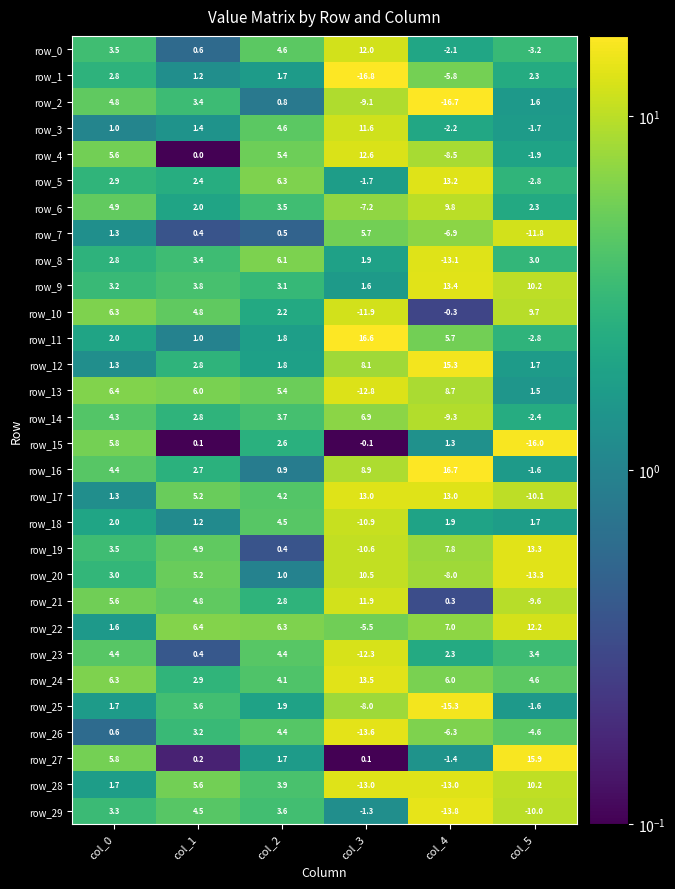

What is the approximate value of row_23 at col_4?

2.3